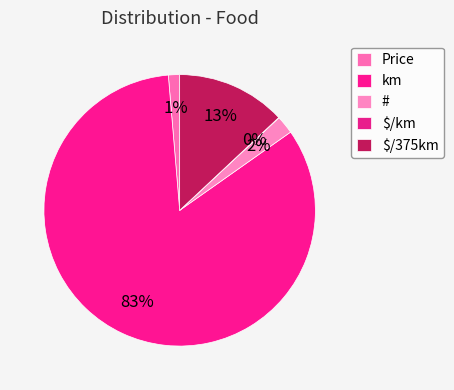

Does km account for over 50% of the chart?

Yes